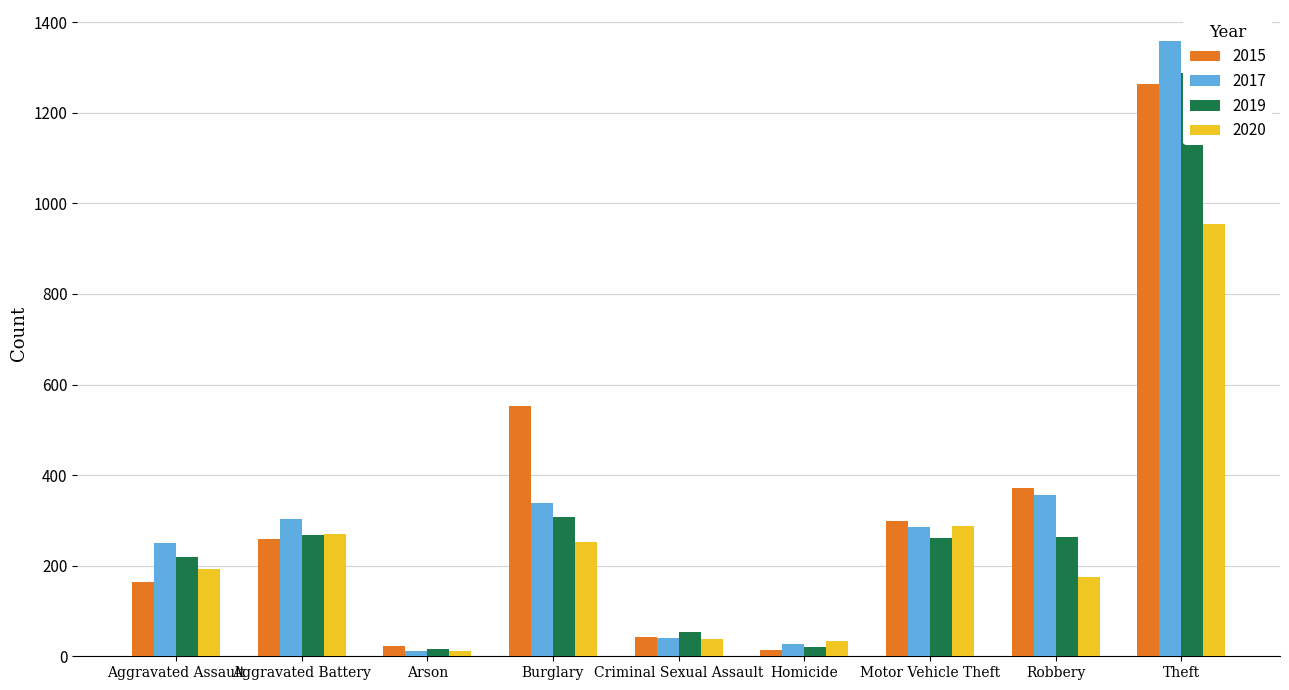

What position from the left is Theft?

9